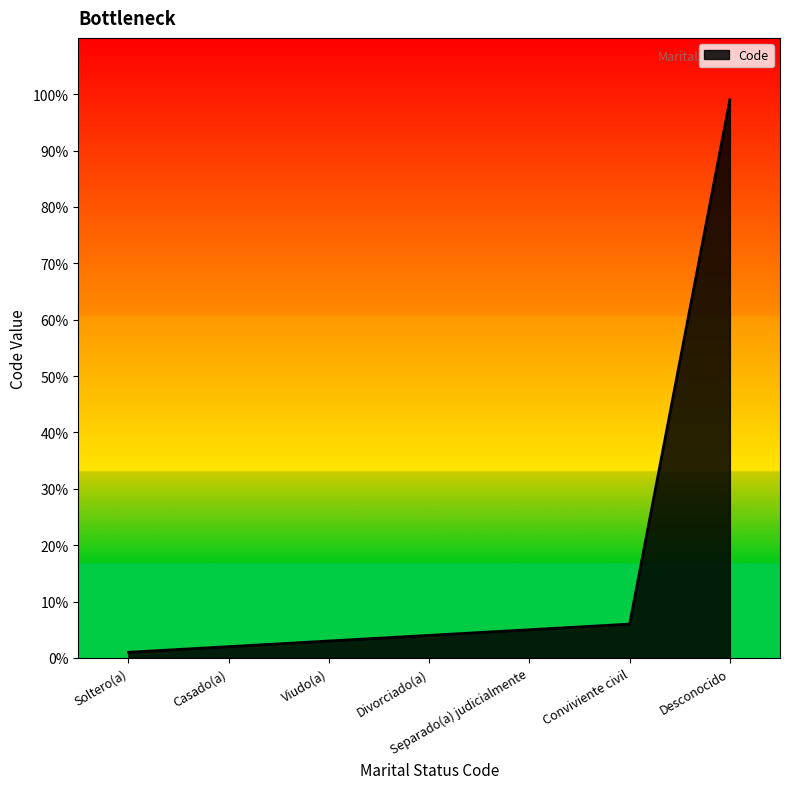

Reading right to left, list all the values displayed in this chart.

Desconocido=99	Conviviente civil=6	Separado(a) judicialmente=5	Divorciado(a)=4	Viudo(a)=3	Casado(a)=2	Soltero(a)=1